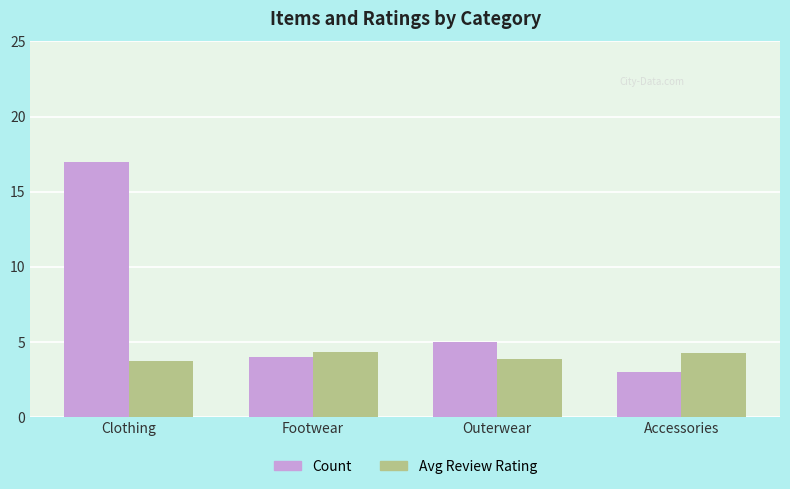

The Count series shows 17.0 at Clothing. True or false?

True